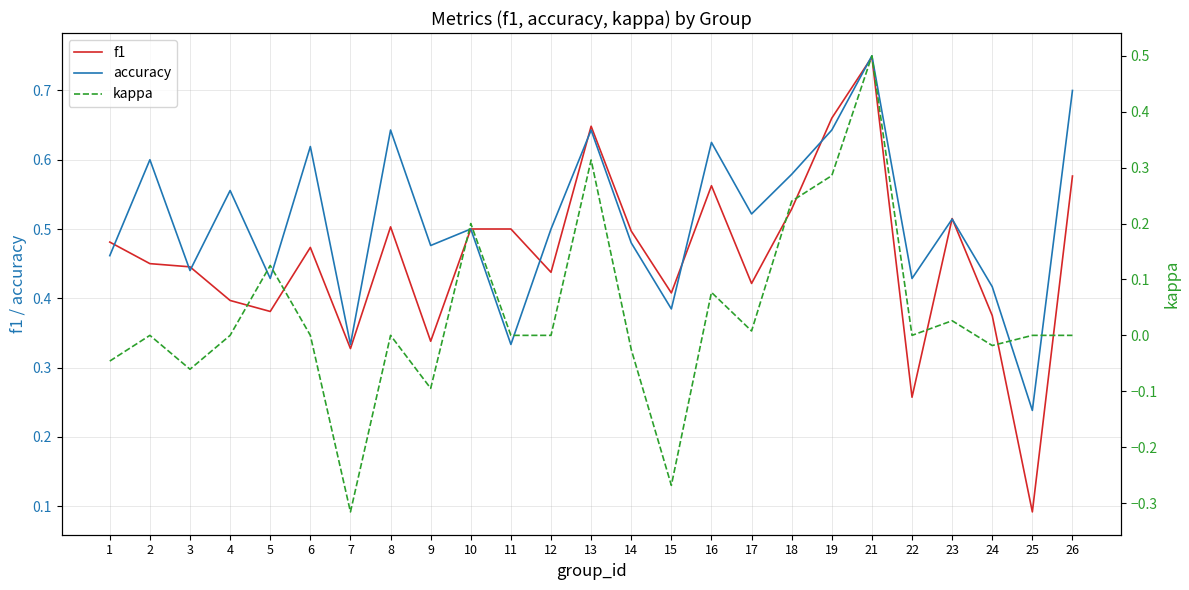

What is the difference between the highest and lowest values at 25?

0.2